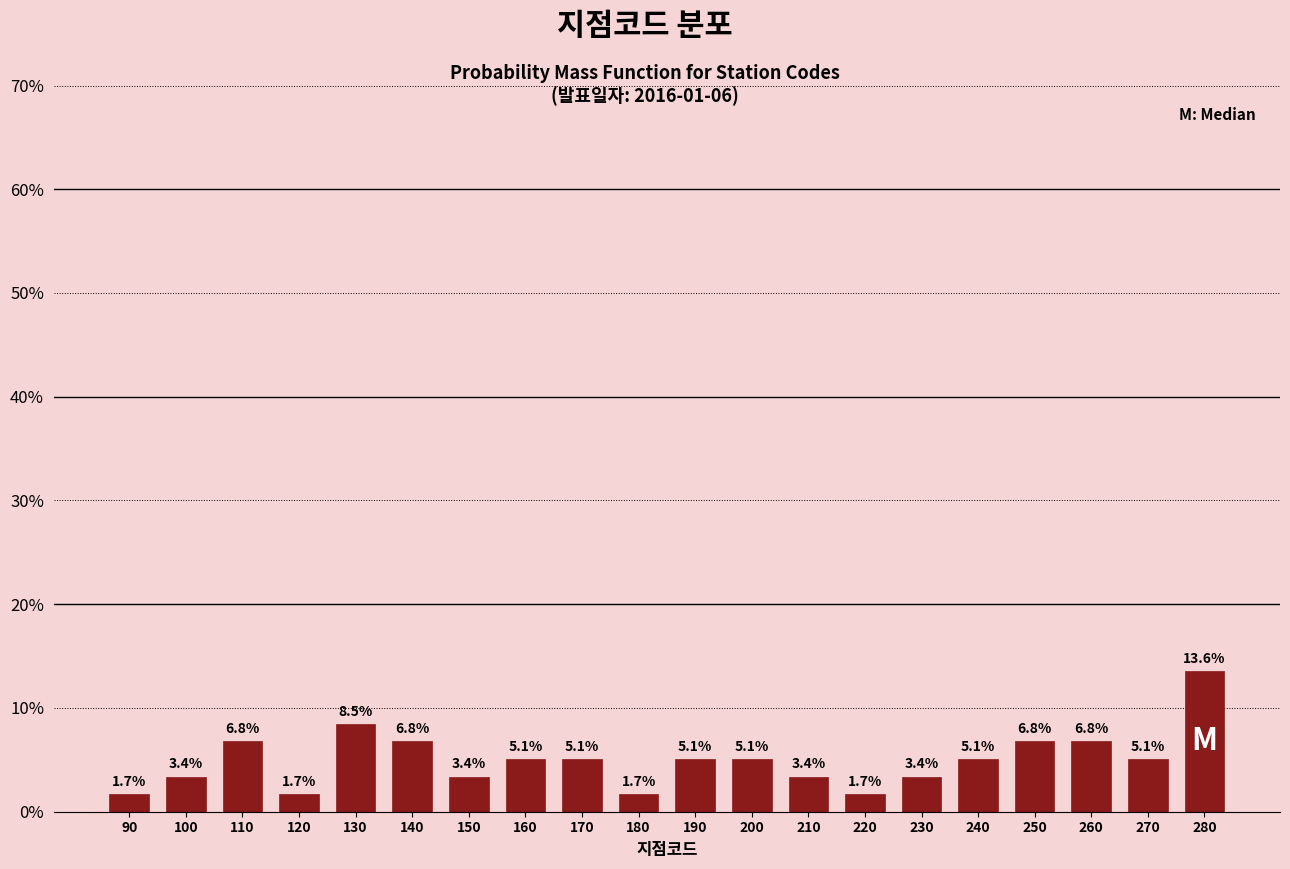

Reading left to right, list every bar in this chart as the range it spans on the x-axis followed by its height.

85 to 95: 1.7
95 to 105: 3.4
105 to 115: 6.8
115 to 125: 1.7
125 to 135: 8.5
135 to 145: 6.8
145 to 155: 3.4
155 to 165: 5.1
165 to 175: 5.1
175 to 185: 1.7
185 to 195: 5.1
195 to 205: 5.1
205 to 215: 3.4
215 to 225: 1.7
225 to 235: 3.4
235 to 245: 5.1
245 to 255: 6.8
255 to 265: 6.8
265 to 275: 5.1
275 to 285: 13.6